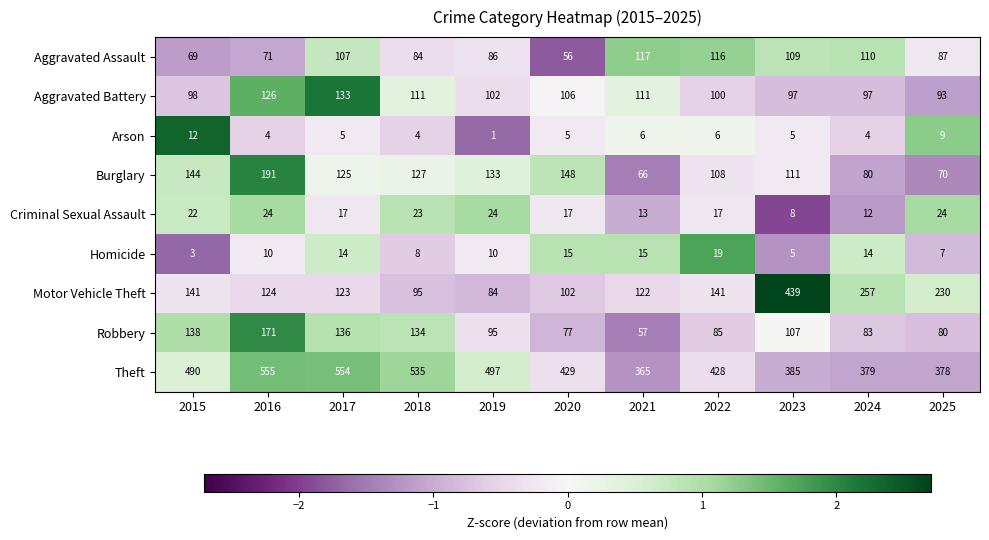

Which category has the highest value in the Robbery series?

2016